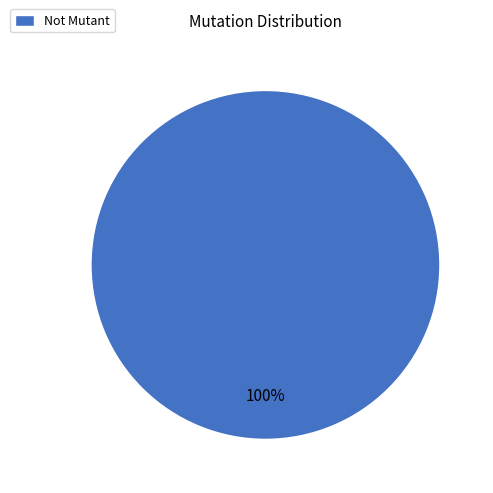

True or false: Not Mutant accounts for 100% of the total.

True